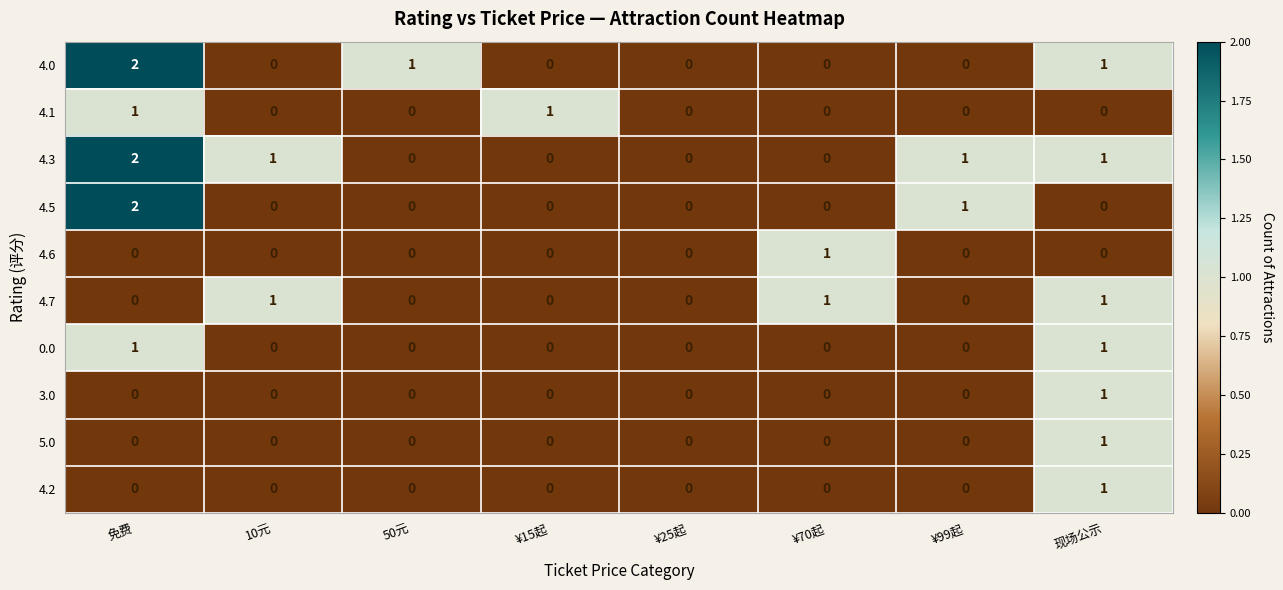

Is it true that 0.0 equals 1 at 现场公示?

True